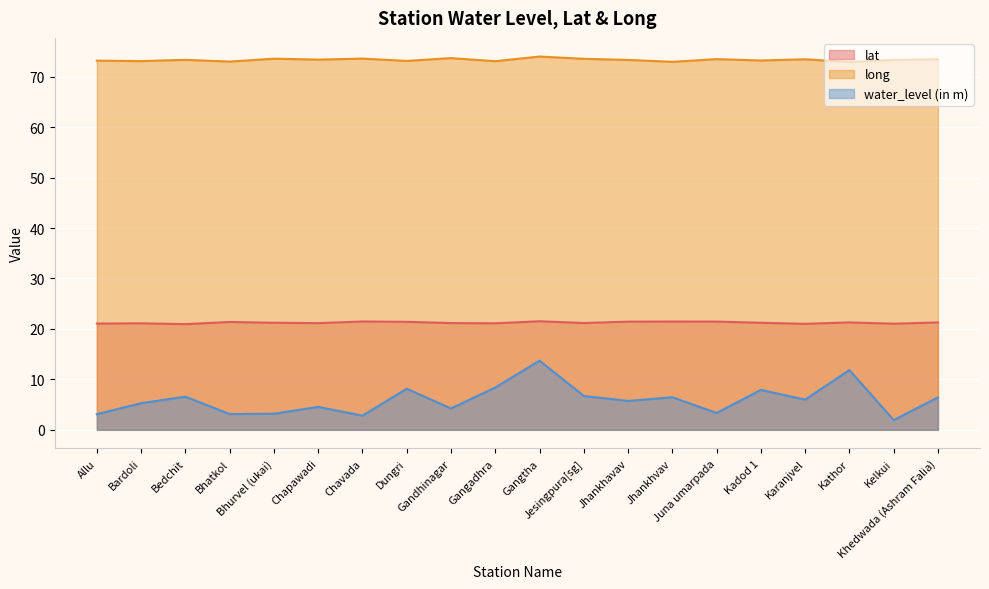

How many distinct data groups are displayed?

3